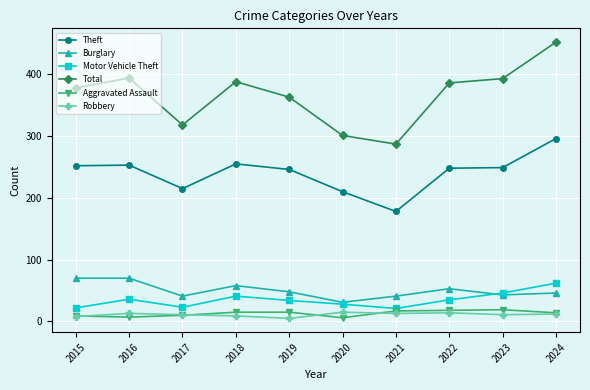

True or false: Robbery has a value of 15 at 2020.

True